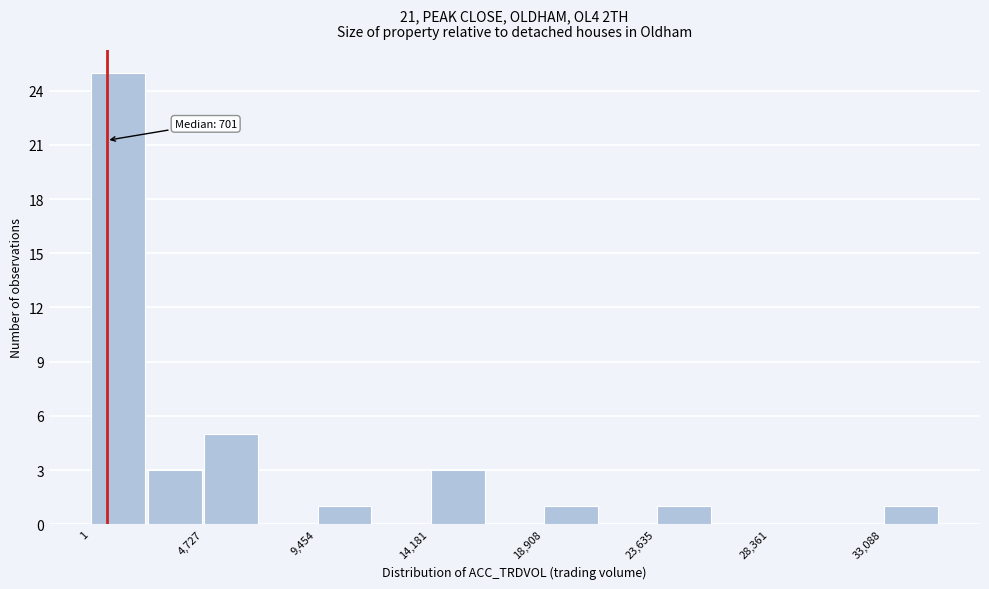

Over which range of the x-axis is the bar tallest?

0 to 2500